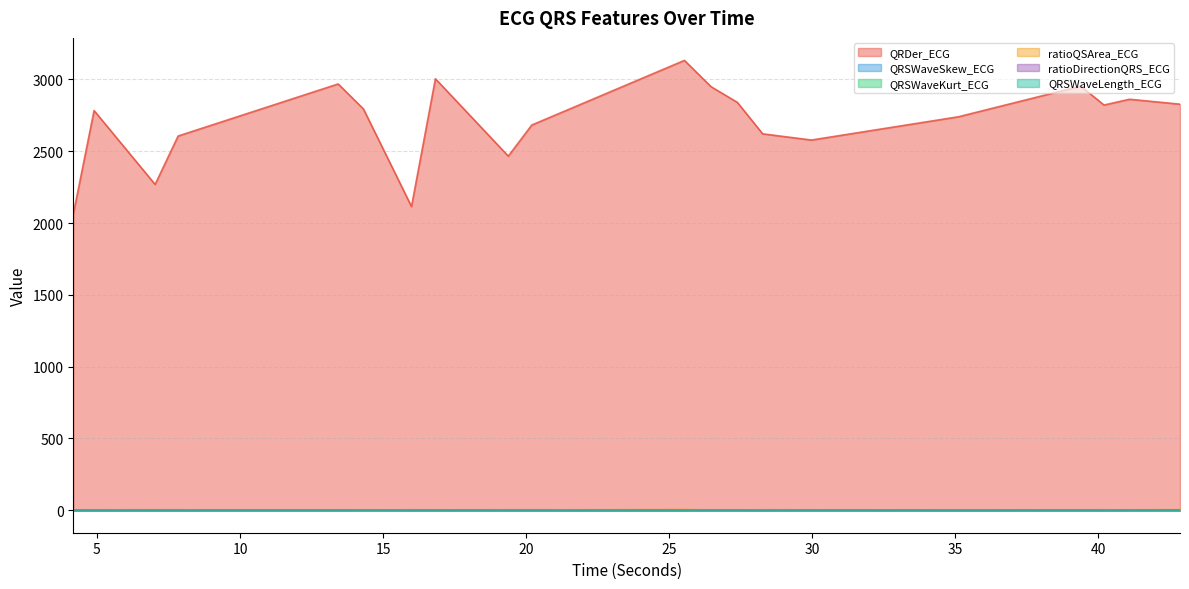

What is the lowest value of the QRSWaveSkew_ECG series?

1.3